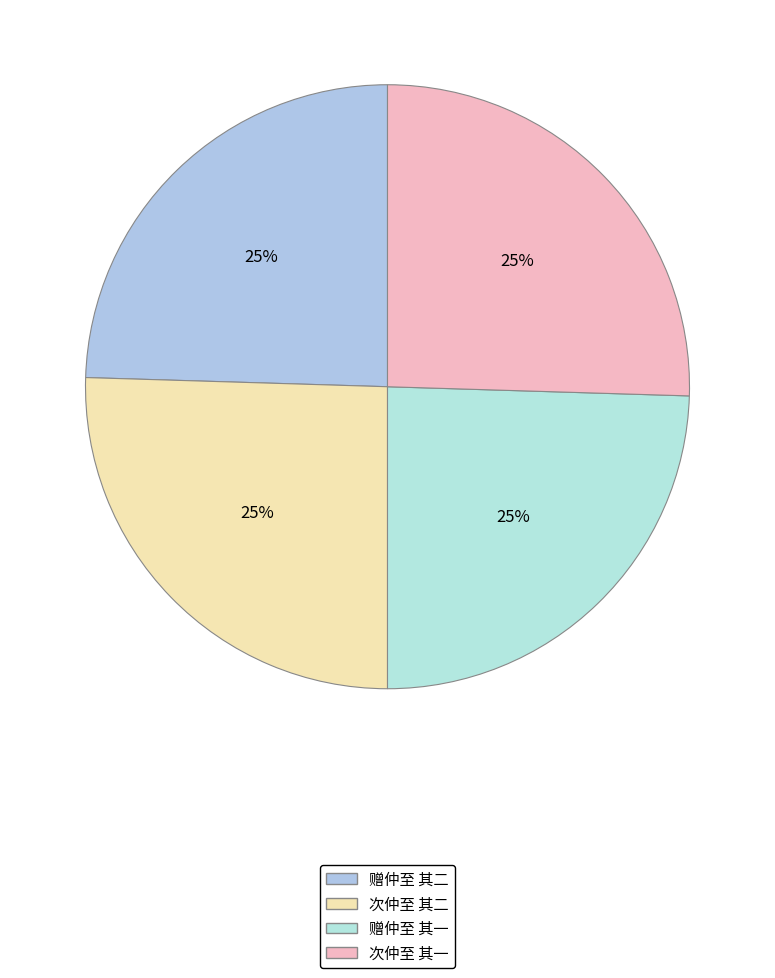

How much of the chart is everything except 次仲至 其二?

74.5%